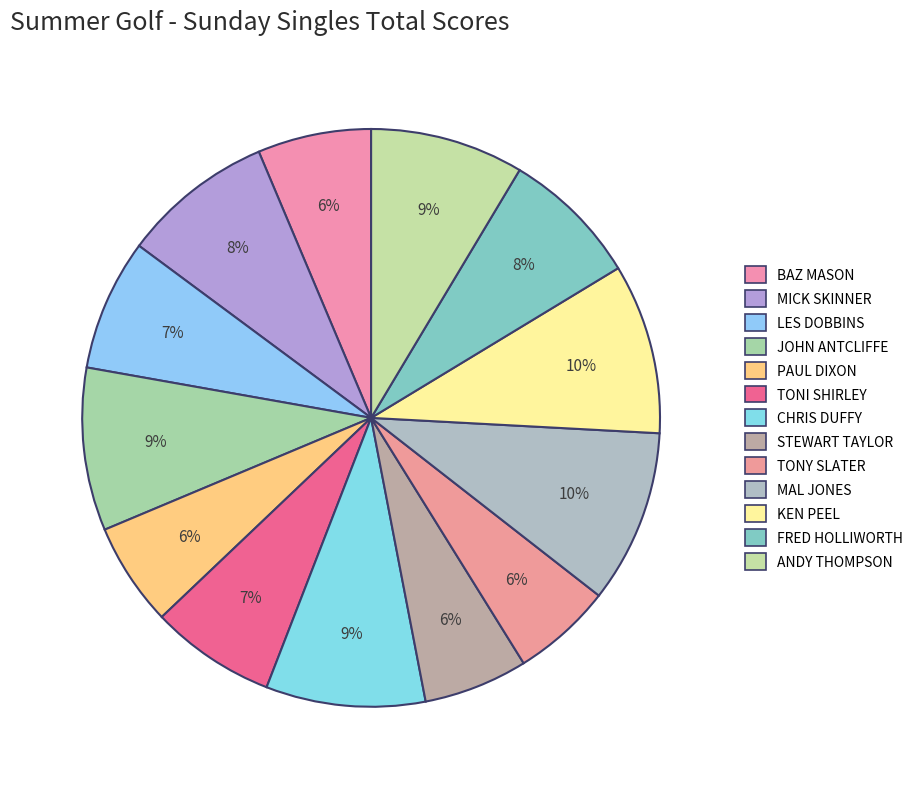

What percentage is the LES DOBBINS slice, to the nearest percent?

7%